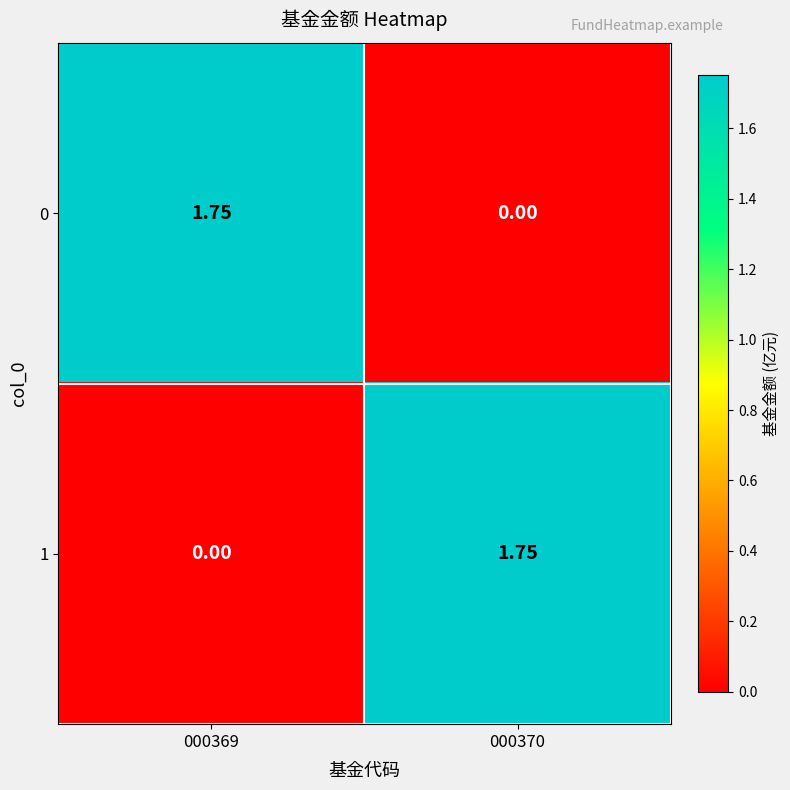

Is the value of 0 at 000369 greater than the value of 1 at 000369?

Yes